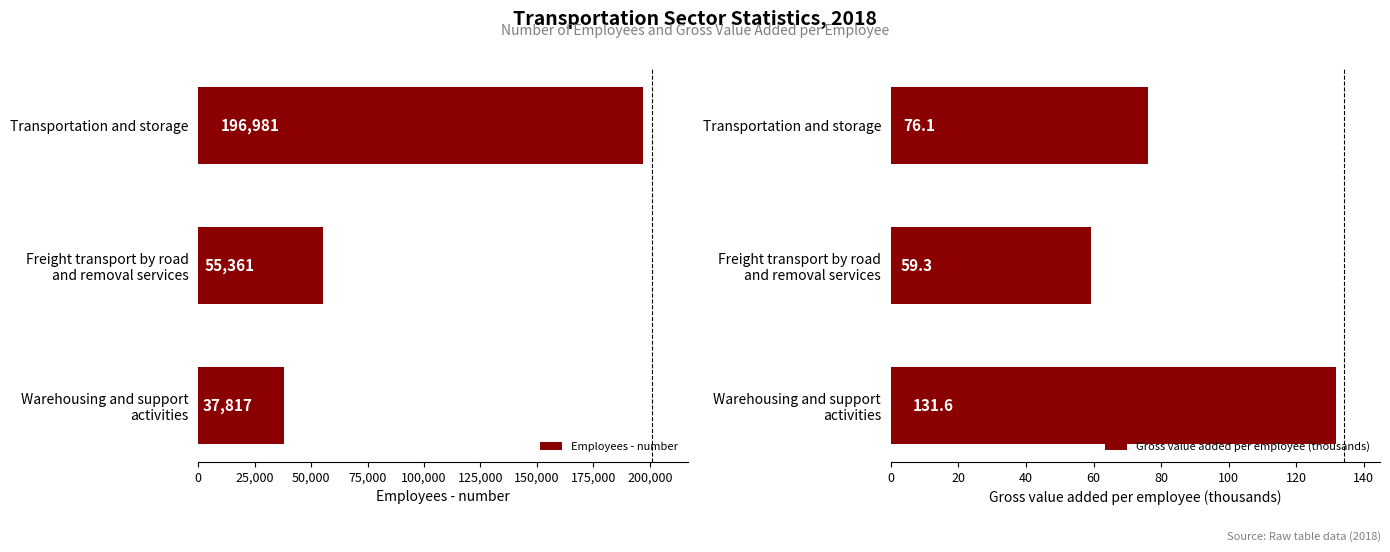

True or false: Gross value added per employee (thousands) has a value of 76.1 at Transportation and storage.

True